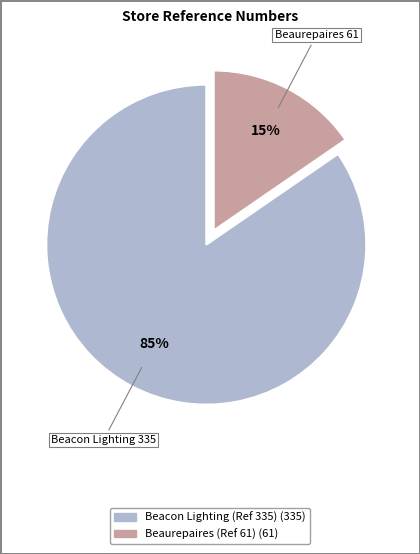

Which category has the biggest portion of the pie?

Beacon Lighting (Ref 335)